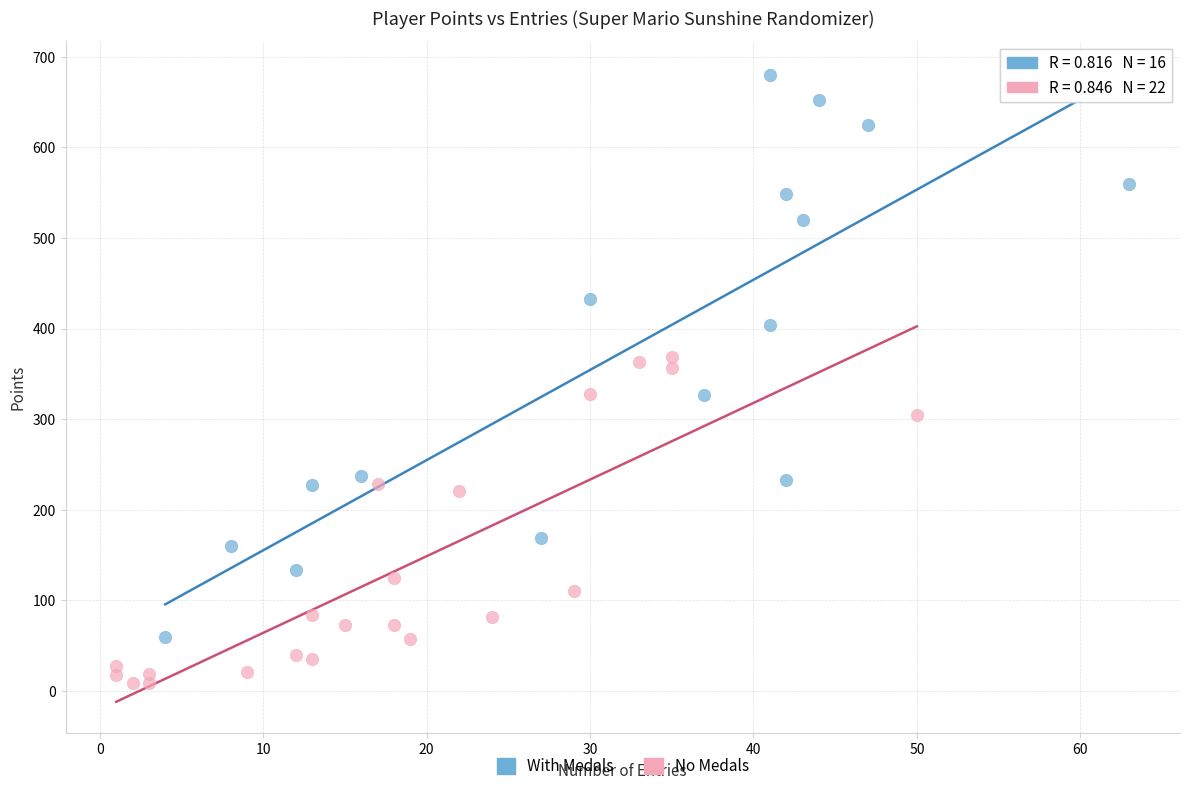

Which series has the widest spread of Y values?

With Medals